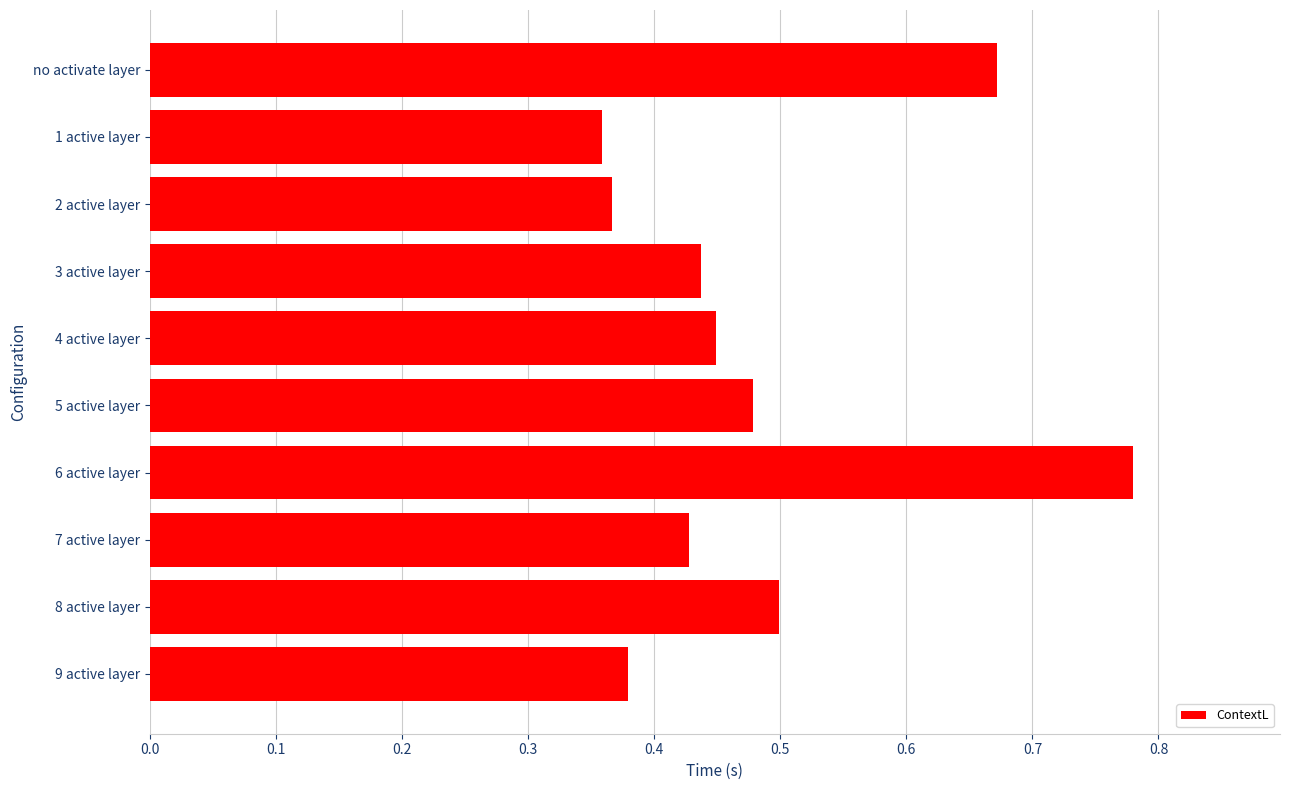

List the labels in order of value, largest first.

6 active layer, no activate layer, 8 active layer, 5 active layer, 4 active layer, 3 active layer, 7 active layer, 9 active layer, 2 active layer, 1 active layer